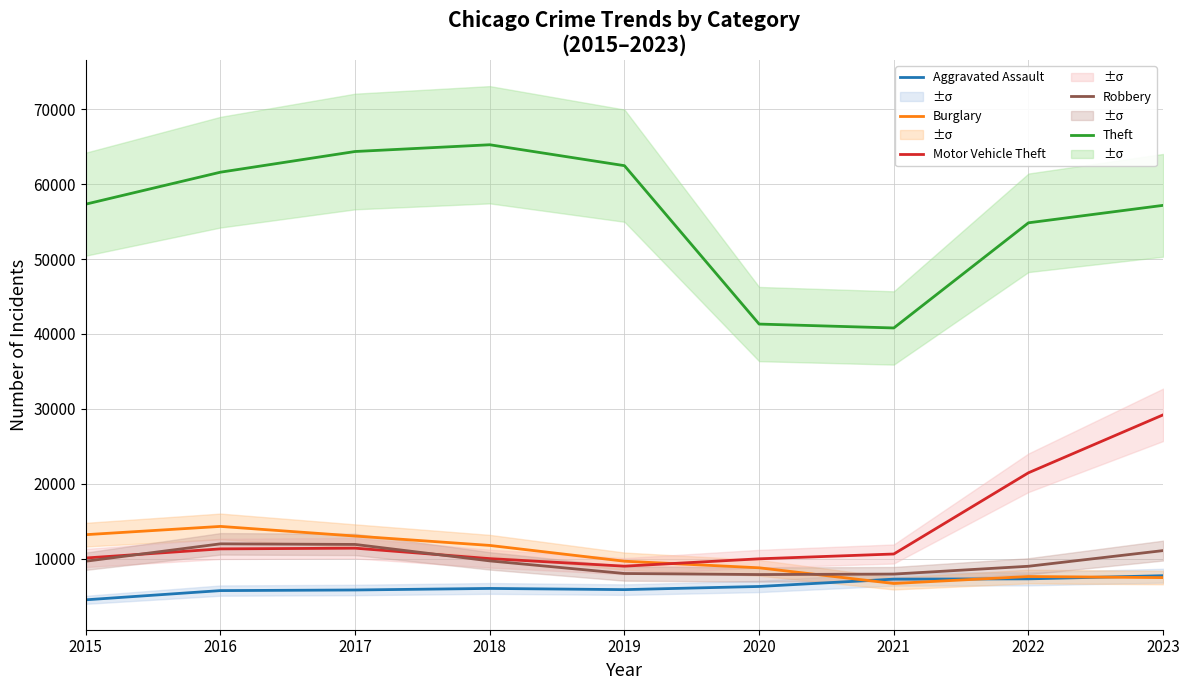

Where does the Motor Vehicle Theft series first go above 10602?

2016